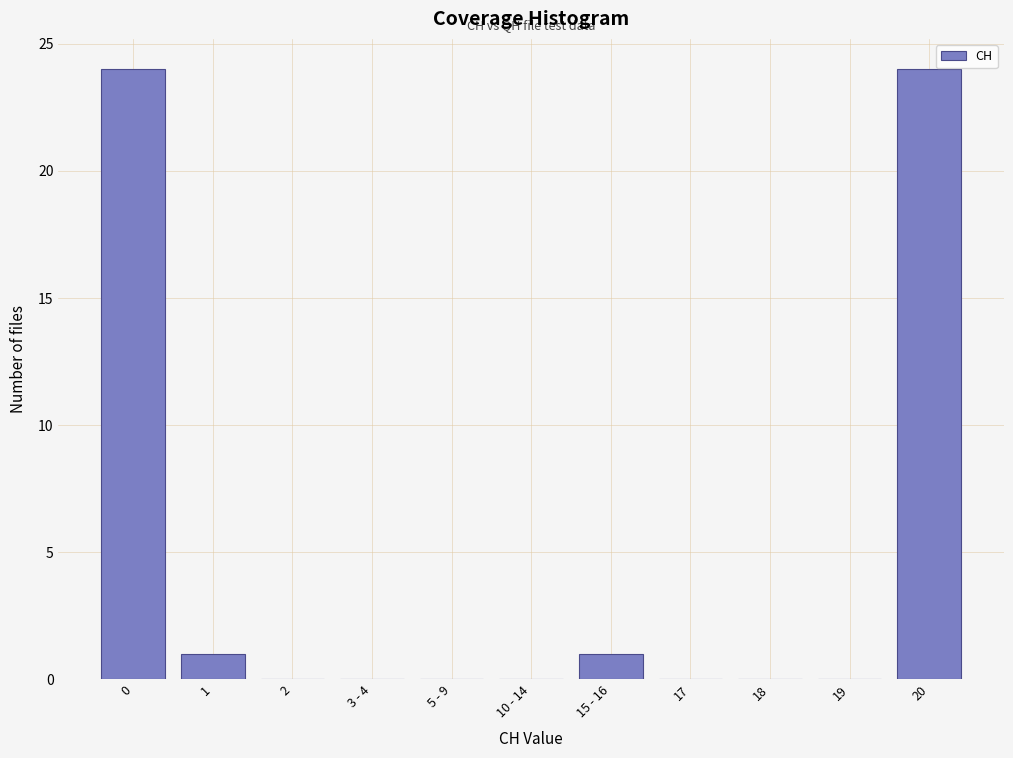

Reading left to right, list all the values displayed in this chart.

0=24	1=1	2=0	3 - 4=0	5 - 9=0	10 - 14=0	15 - 16=1	17=0	18=0	19=0	20=24